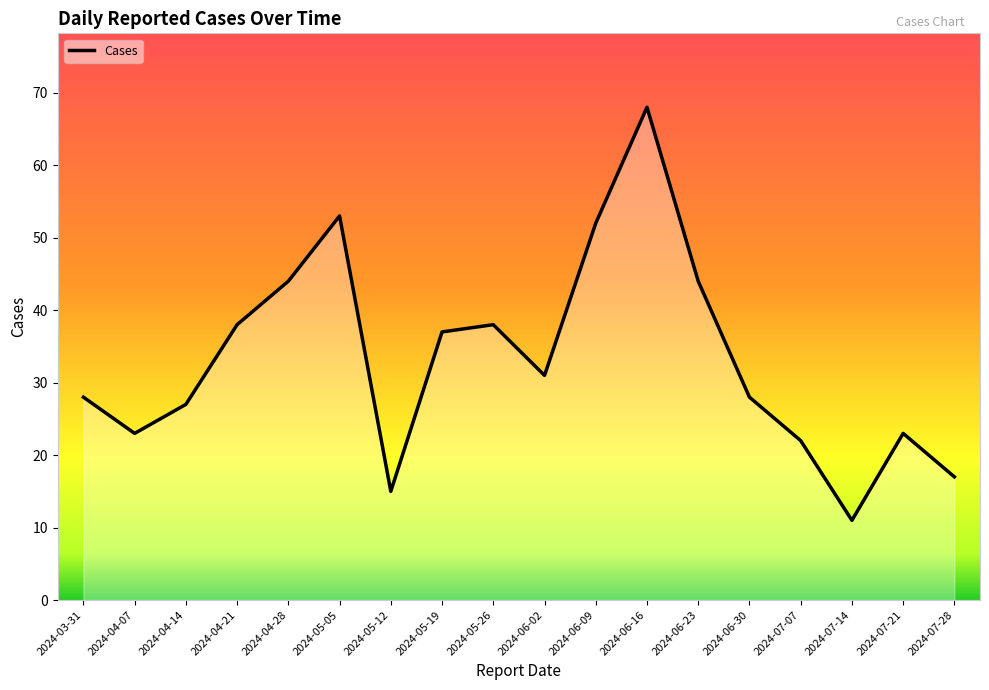

What is the greatest value displayed?

68